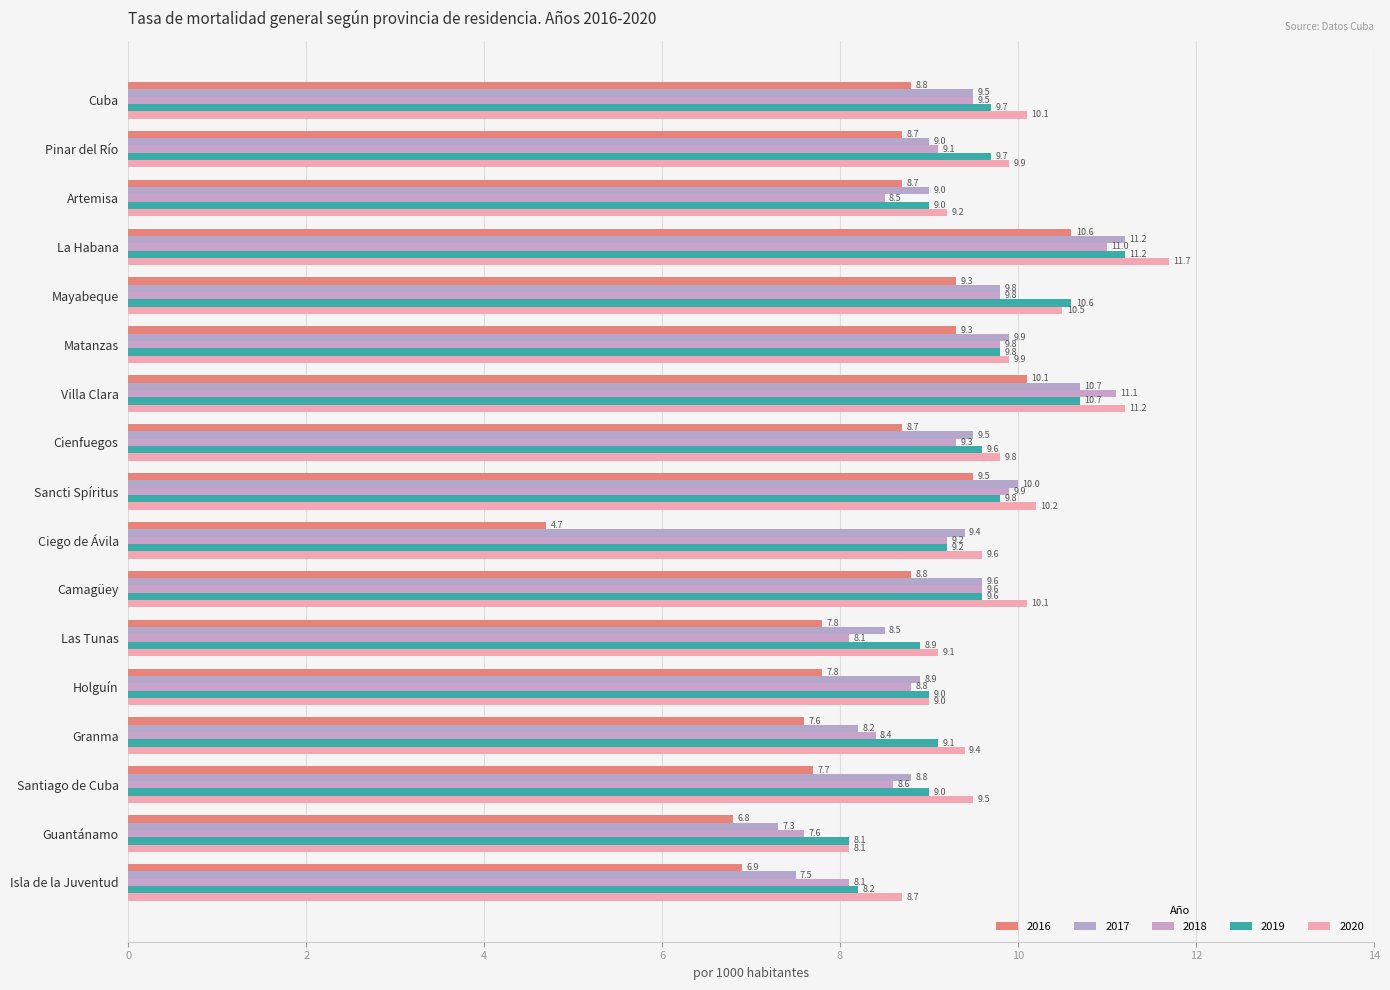

How many values in the 2018 series exceed 9?

10